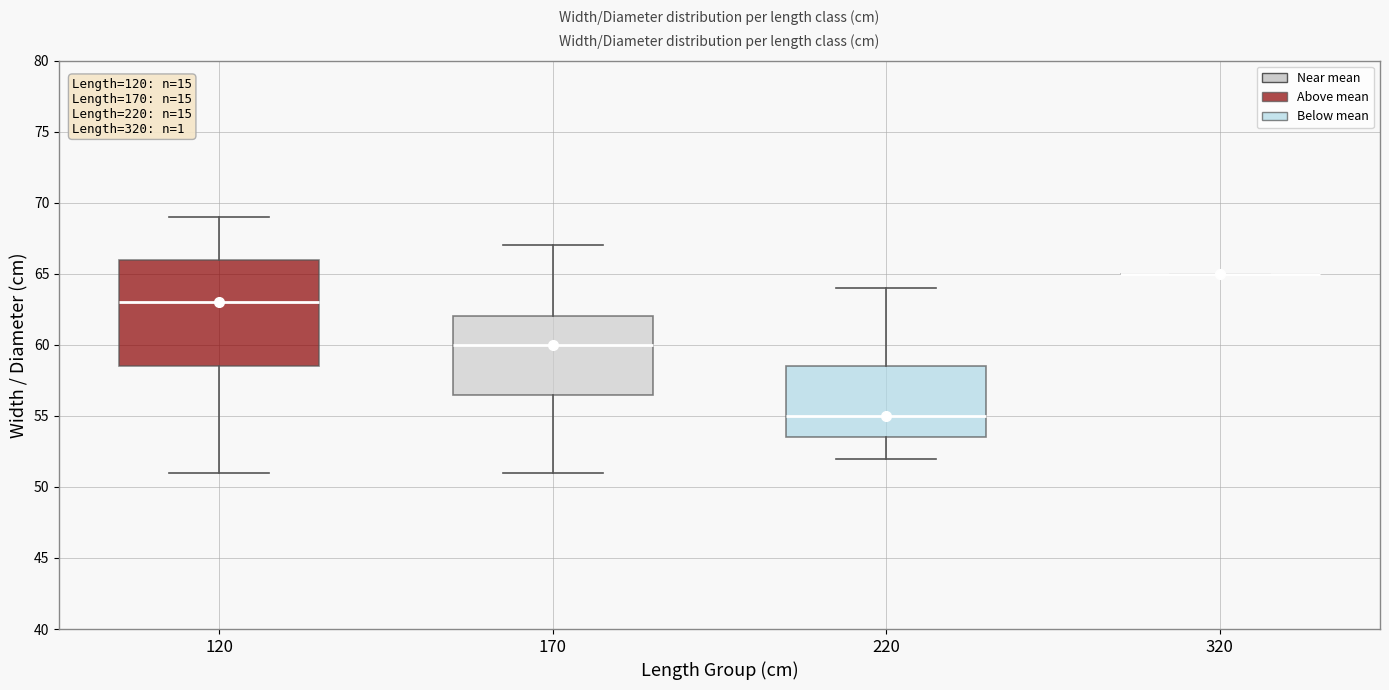

Which box is the tallest, from its lower edge to its upper edge?

120